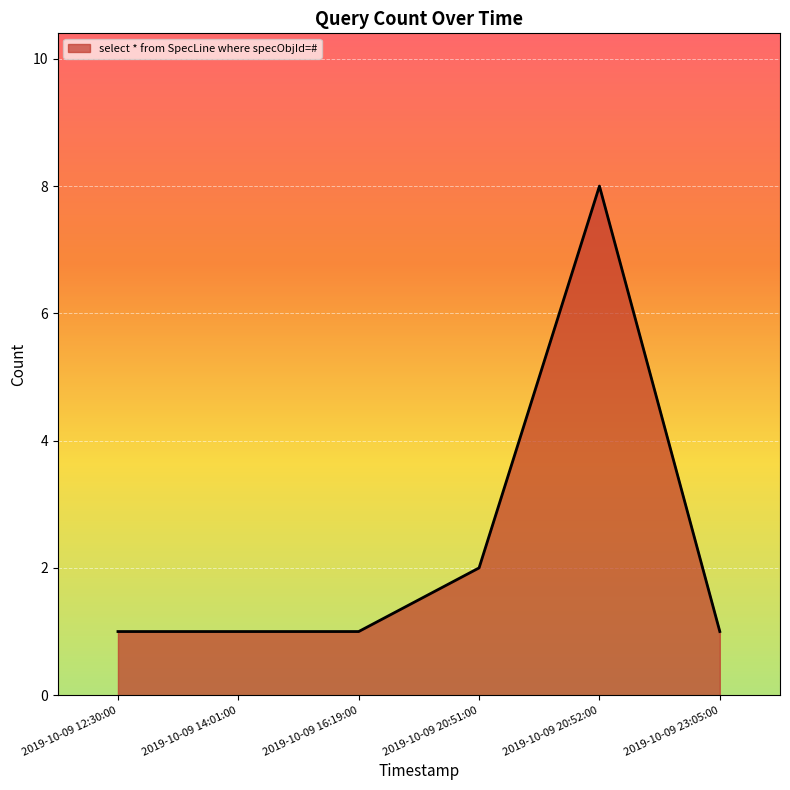

Is it true that the value at 2019-10-09 12:30:00 is 1?

True